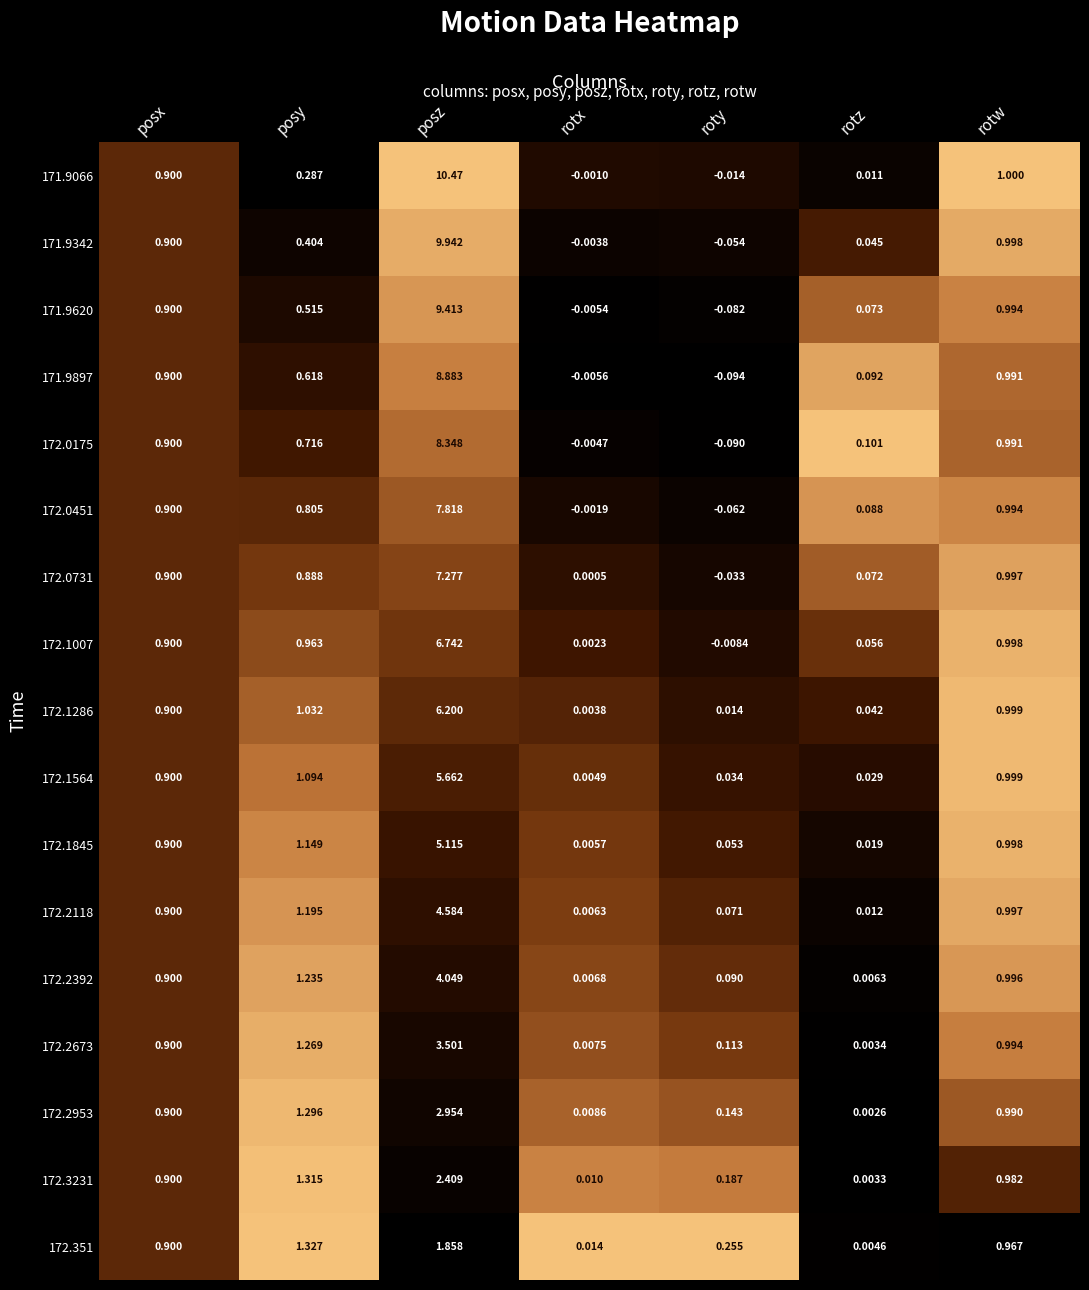

Which category has the lowest value in the 172.2118 series?

rotx